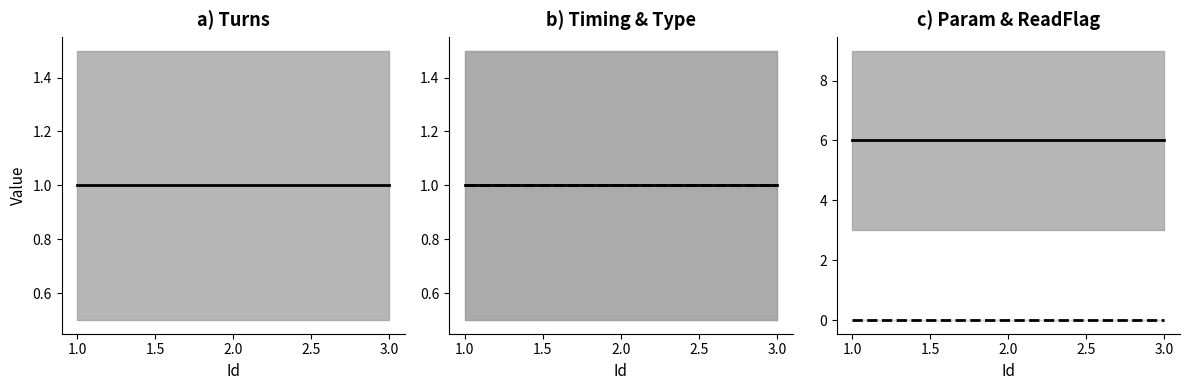

What is the spread (max minus min) of values at 1?

6